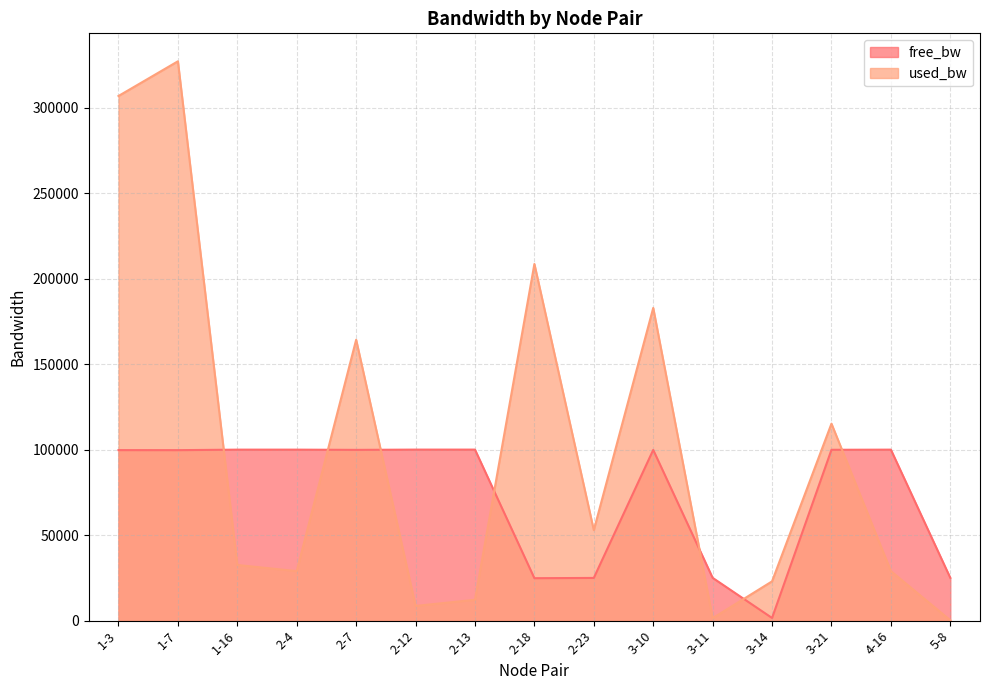

List the labels in order of free_bw value, largest first.

2-12, 2-13, 2-4, 4-16, 1-16, 3-21, 2-7, 3-10, 1-3, 1-7, 5-8, 3-11, 2-23, 2-18, 3-14